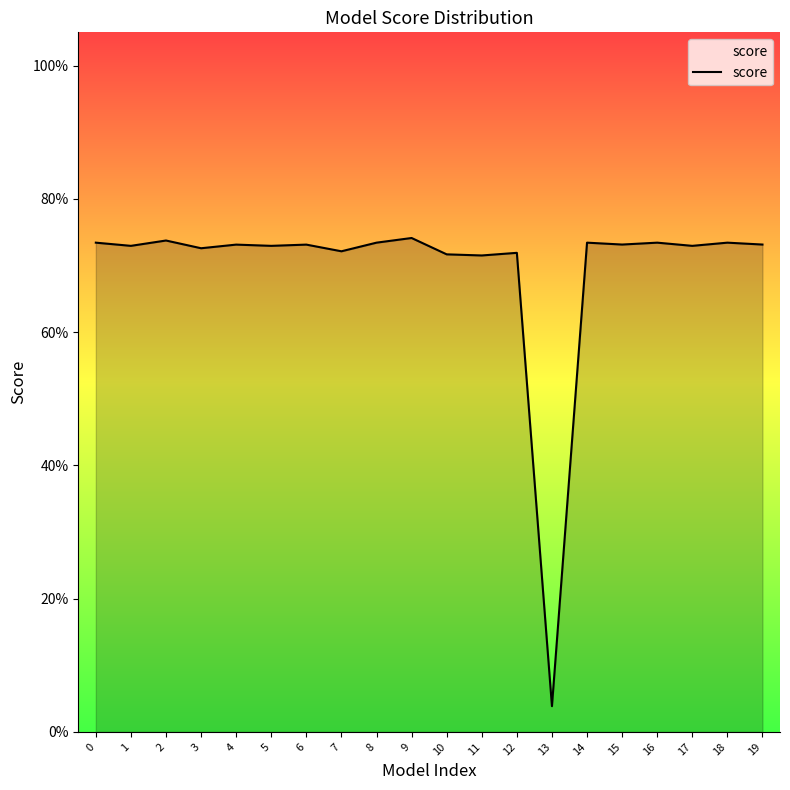

The value at 5 is 0.4. True or false?

False